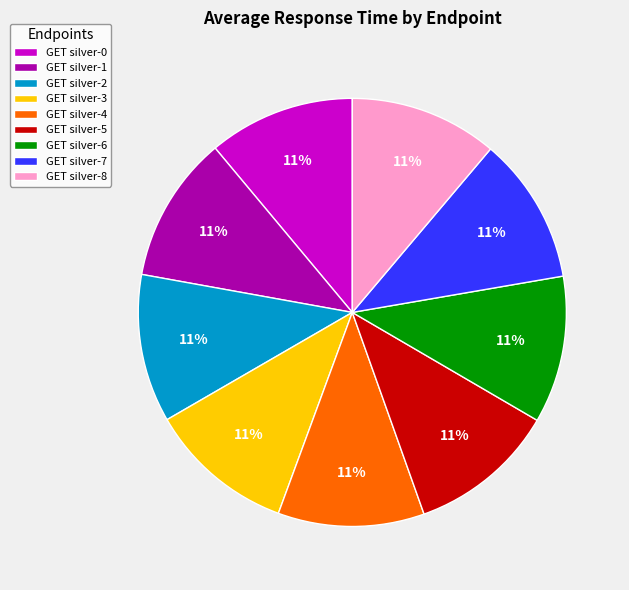

To the nearest percent, what is the average slice percentage?

11%